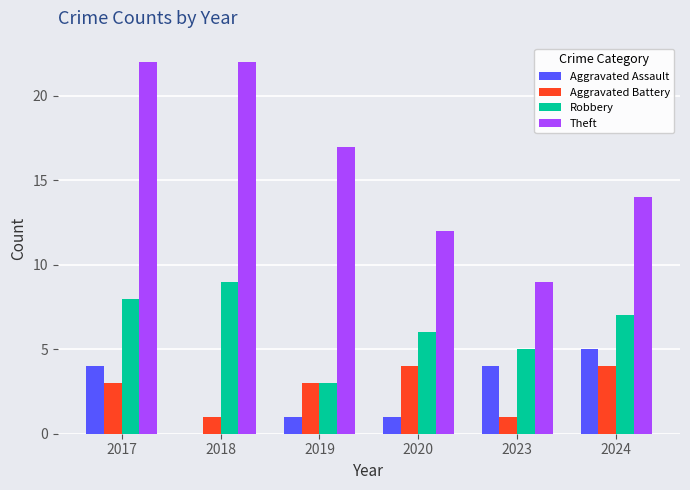

What is the sum of all Aggravated Assault values?

15